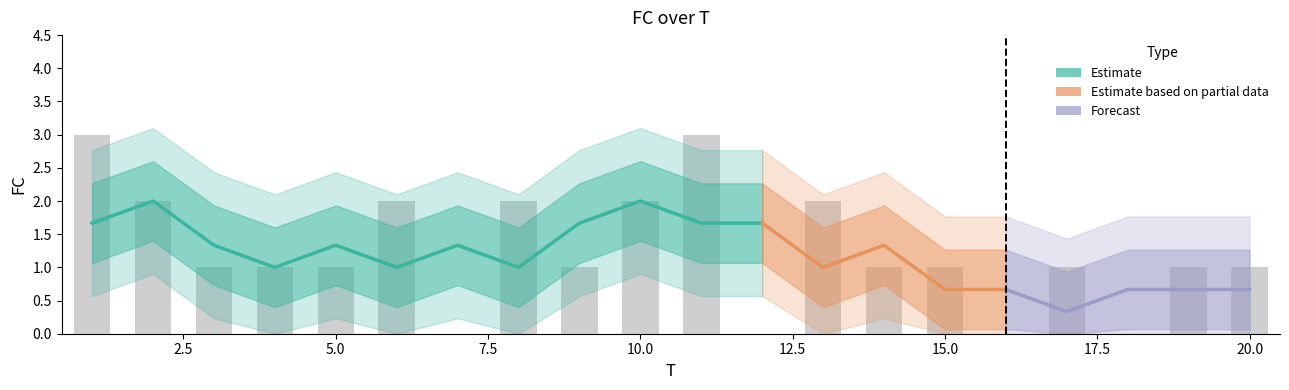

List the labels in order of value, largest first.

1, 11, 2, 6, 8, 10, 13, 3, 4, 5, 9, 14, 15, 17, 19, 20, 7, 12, 16, 18